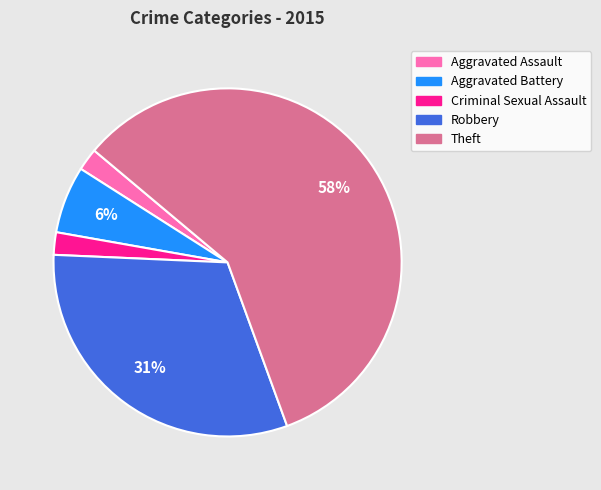

To the nearest percent, what is the combined percentage of Aggravated Assault and Robbery?

33%